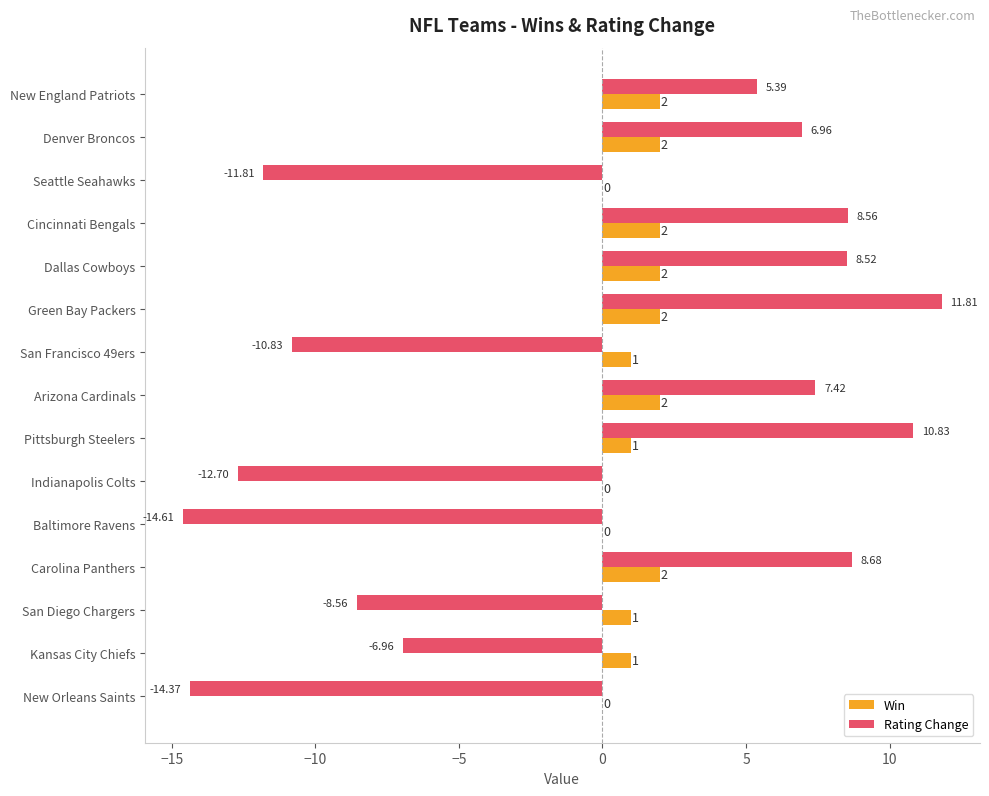

Where is Rating Change nearest to the value -1?

Kansas City Chiefs